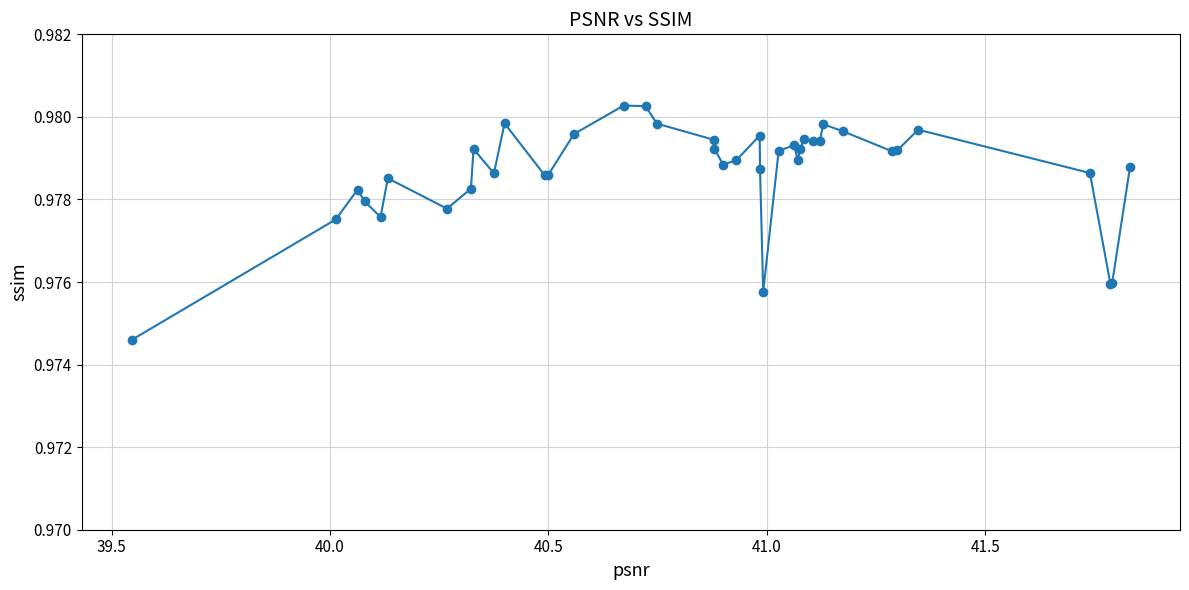

True or false: there are more than 2 points higher than both neighbors.

True